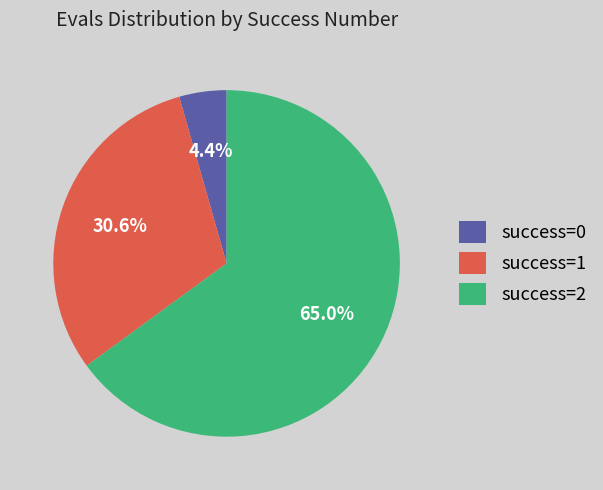

Rank the categories by value from lowest to highest.

success=0, success=1, success=2